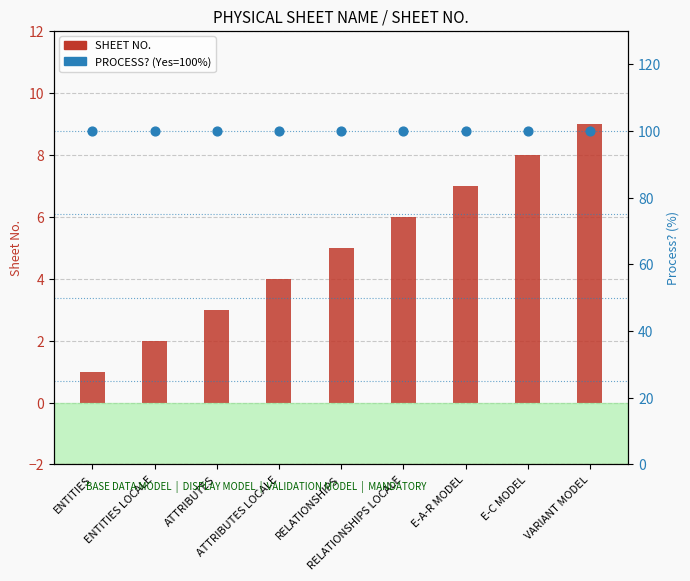

What is the total value across all series at ATTRIBUTES?

103